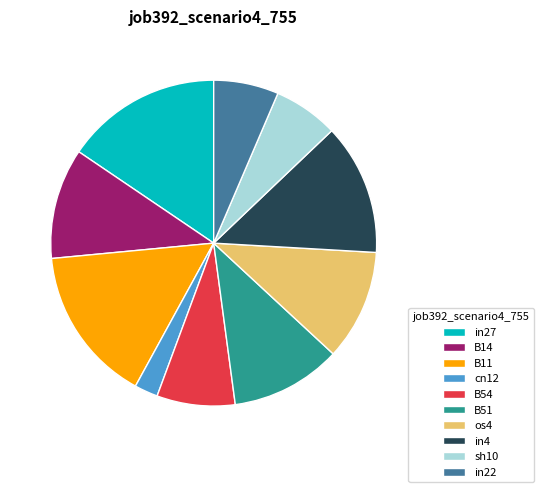

Count the number of slices in the pie.

10